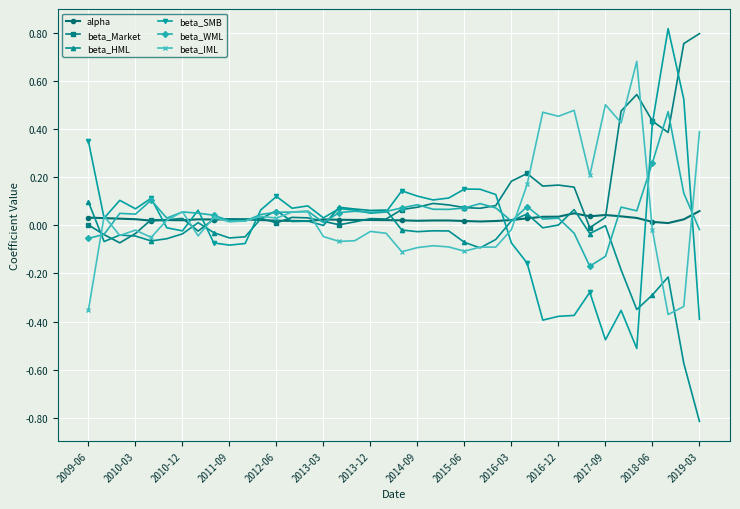

After their last crossing, which series has the higher values: beta_IML or beta_HML?

beta_IML